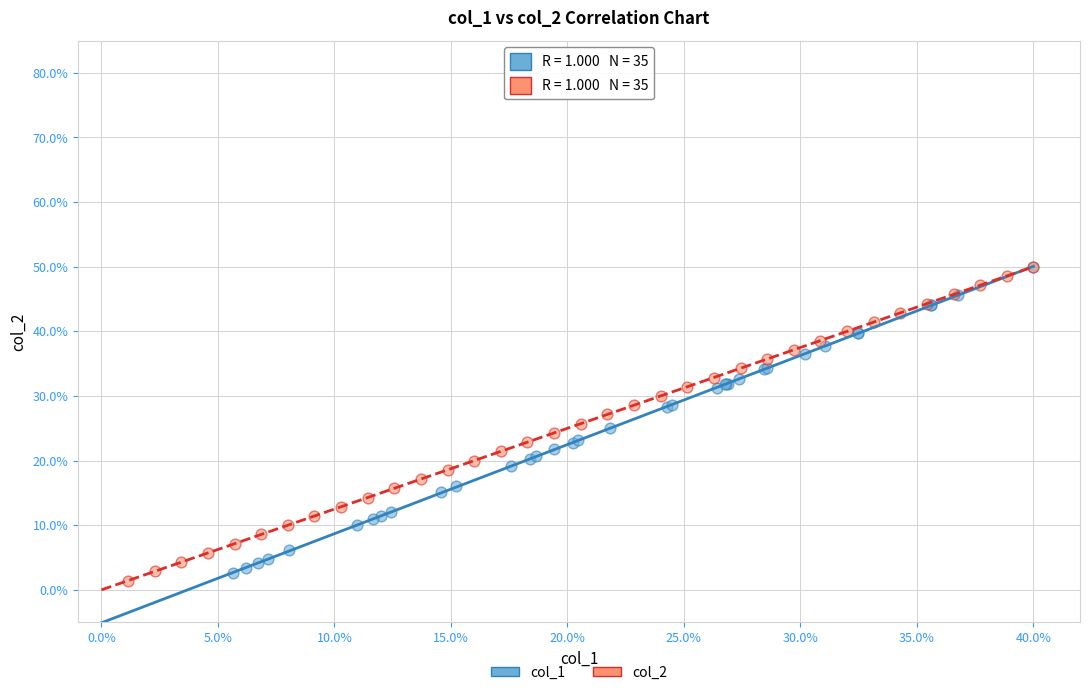

What are all the series names shown in the legend?

col_1, col_2